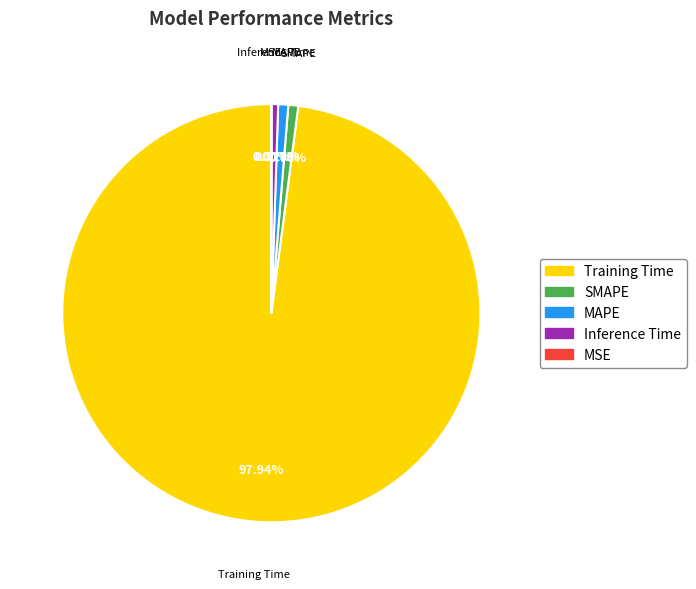

Which category has the biggest portion of the pie?

Training Time